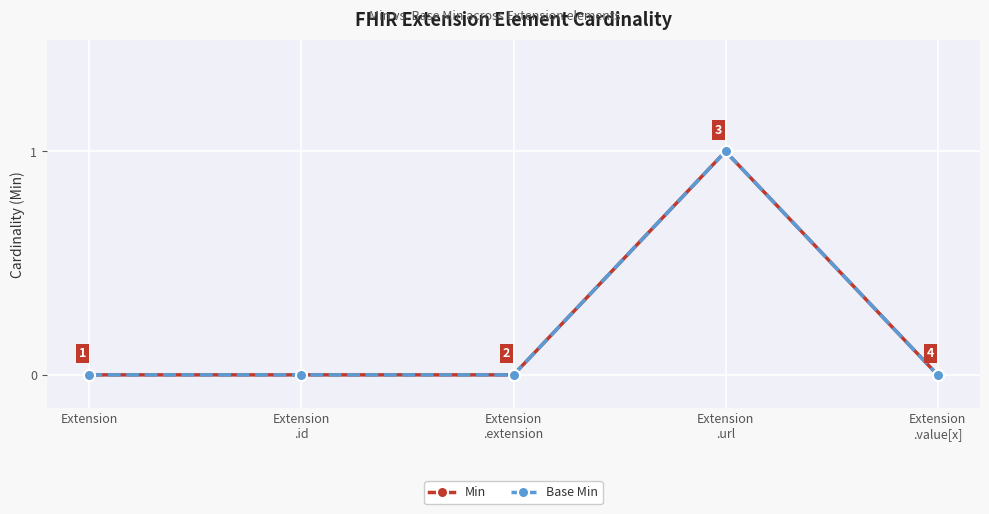

Is this an area chart (filled region under the line)?

No